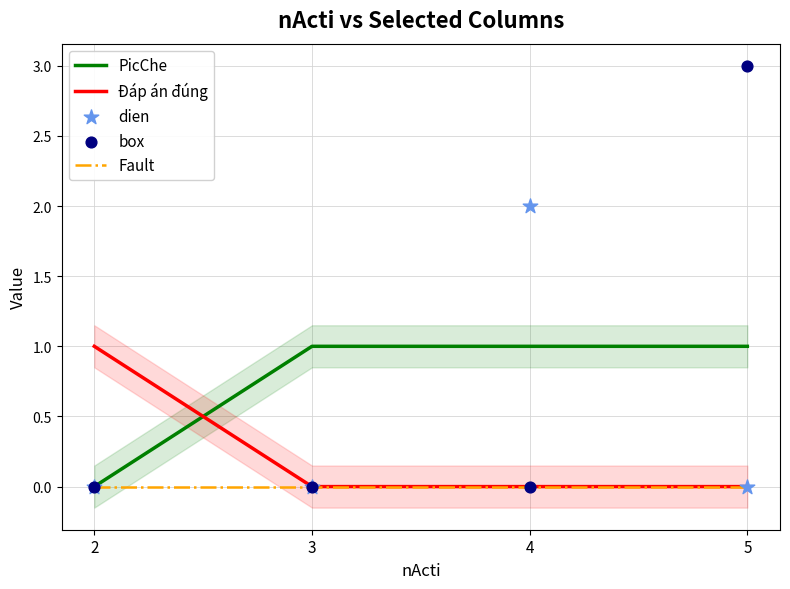

What is the total value across all series at 5?

4